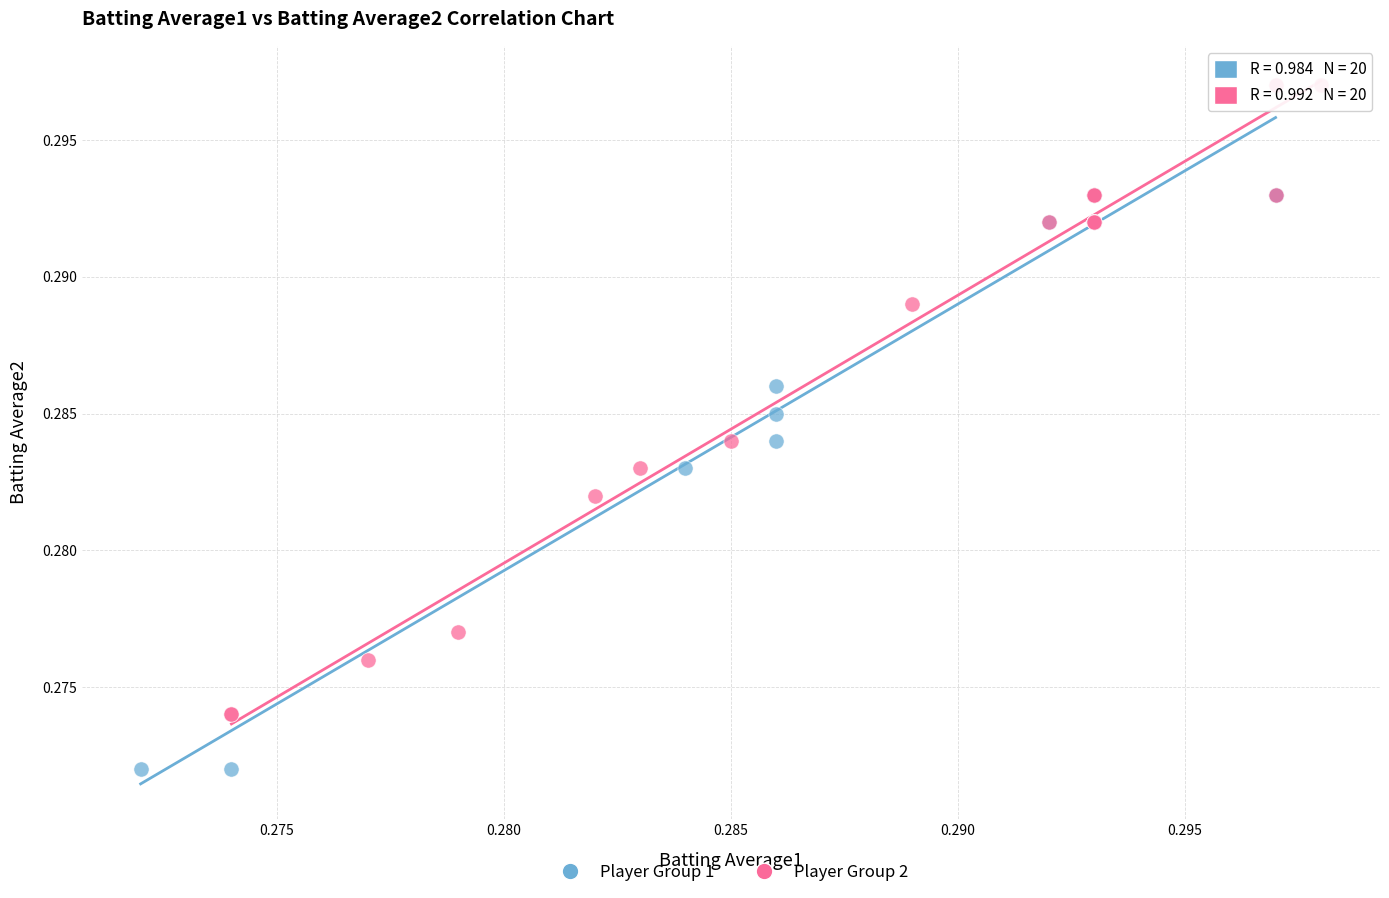

Which series reaches the minimum Y coordinate?

Player Group 1